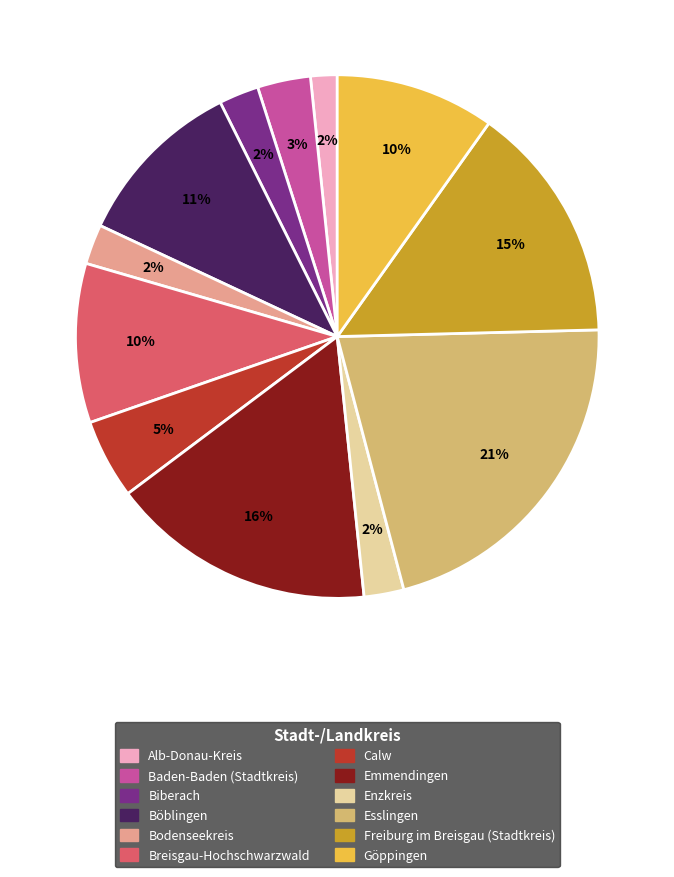

Which category has the biggest portion of the pie?

Esslingen